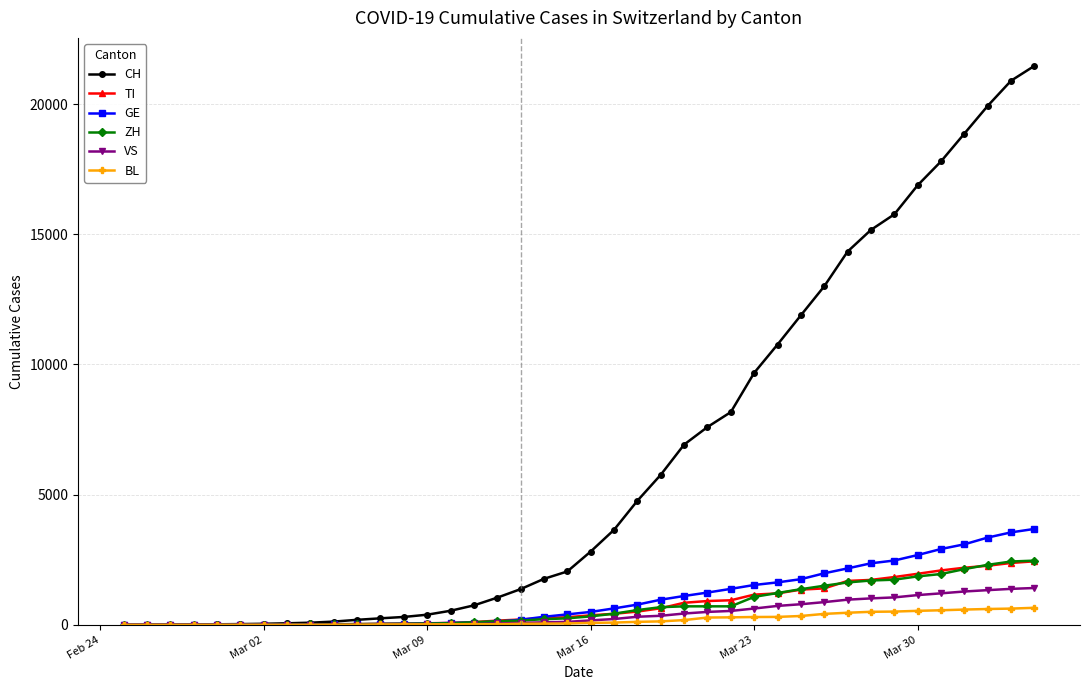

What are all the series names shown in the legend?

CH, TI, GE, ZH, VS, BL